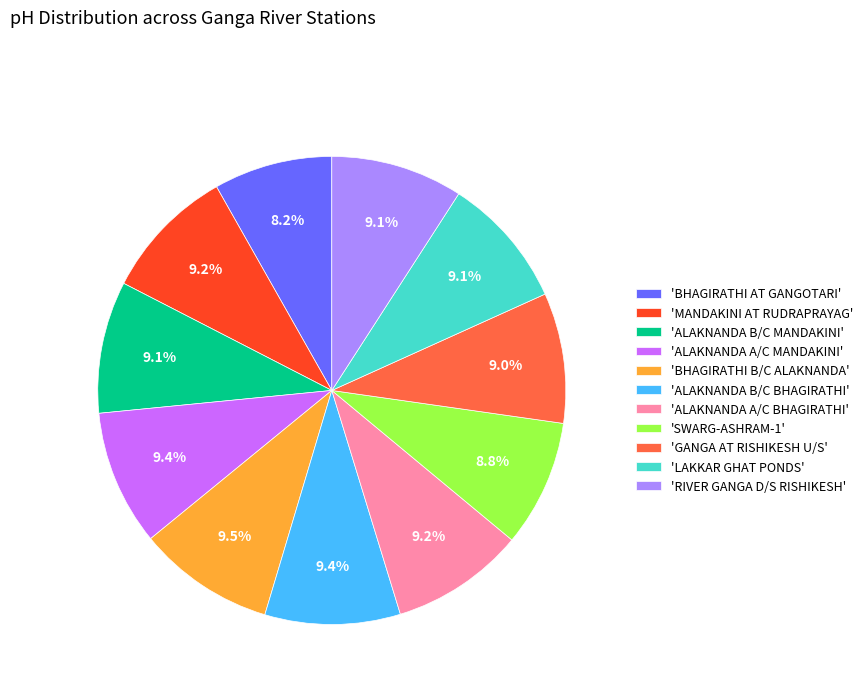

Does any single category account for the majority?

No